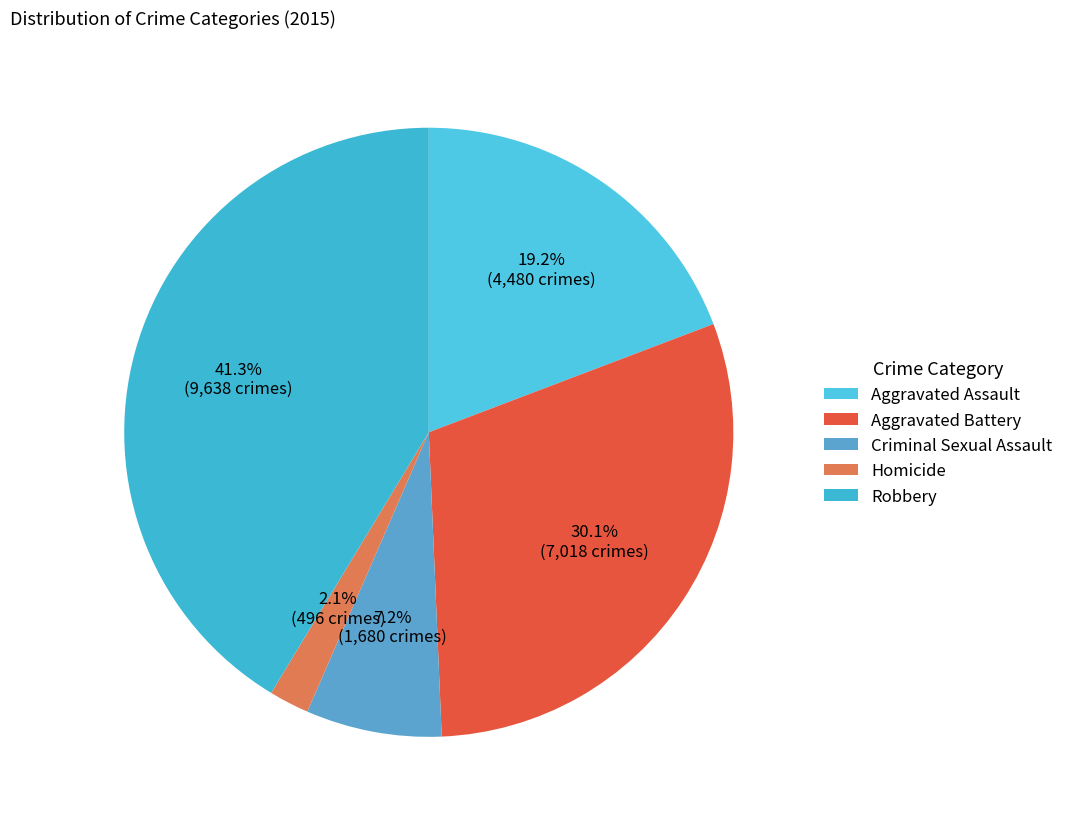

How many slices are in this pie chart?

5